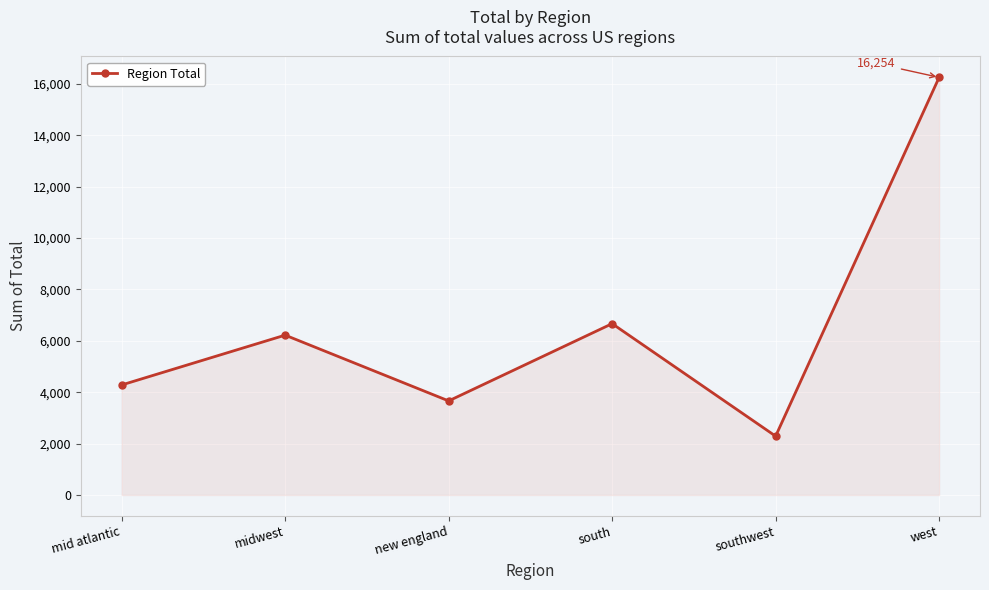

Which label corresponds to the smallest value in the chart?

southwest